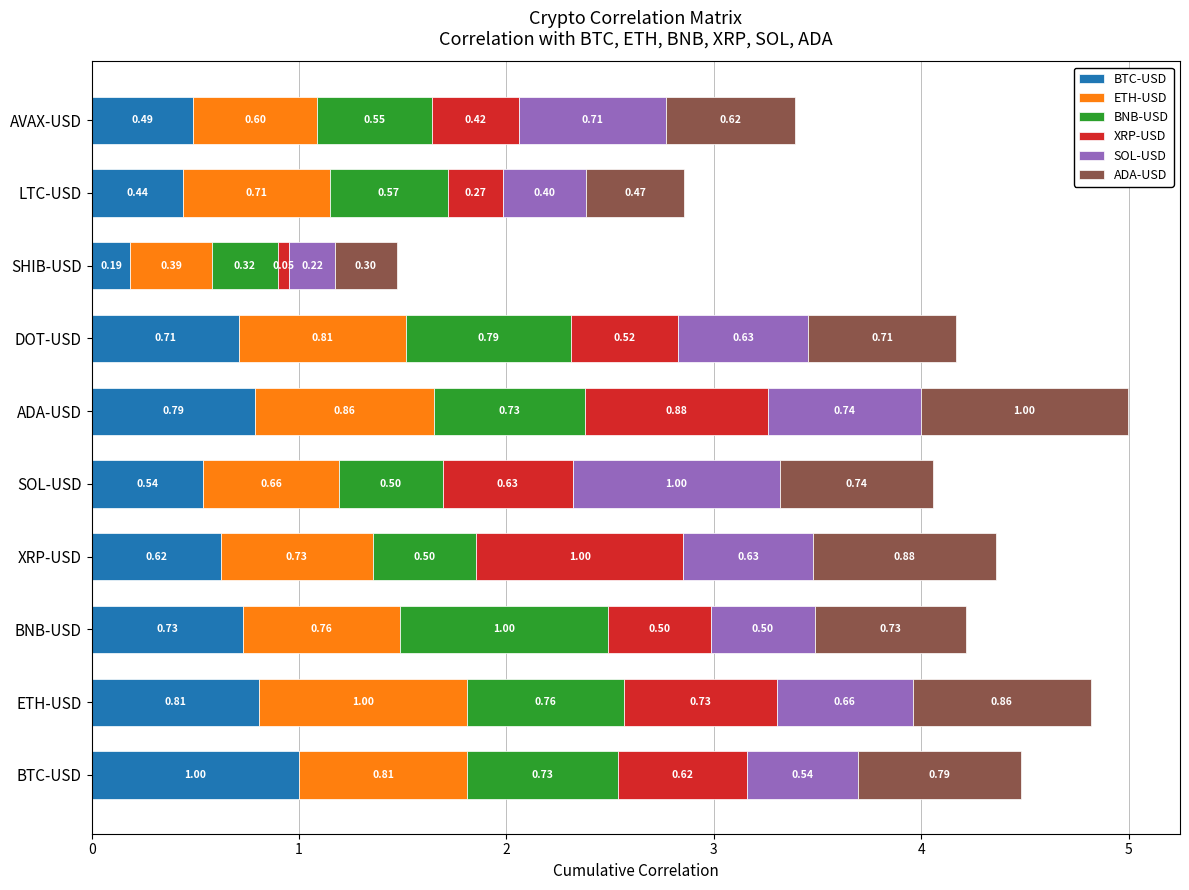

At which label does BTC-USD reach its peak?

BTC-USD